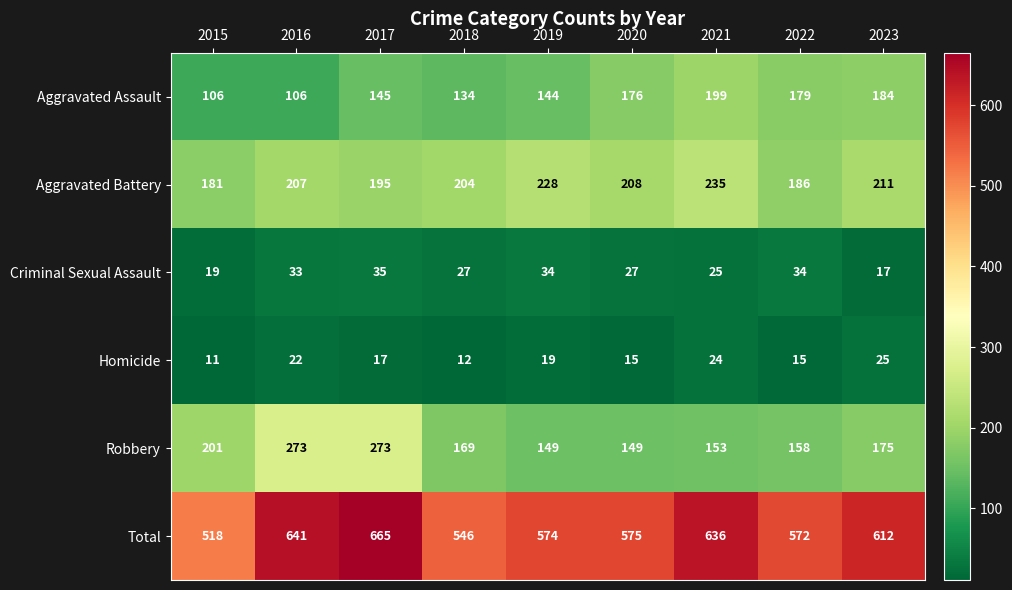

What is the difference between the maximum and minimum values in the Homicide series?

14